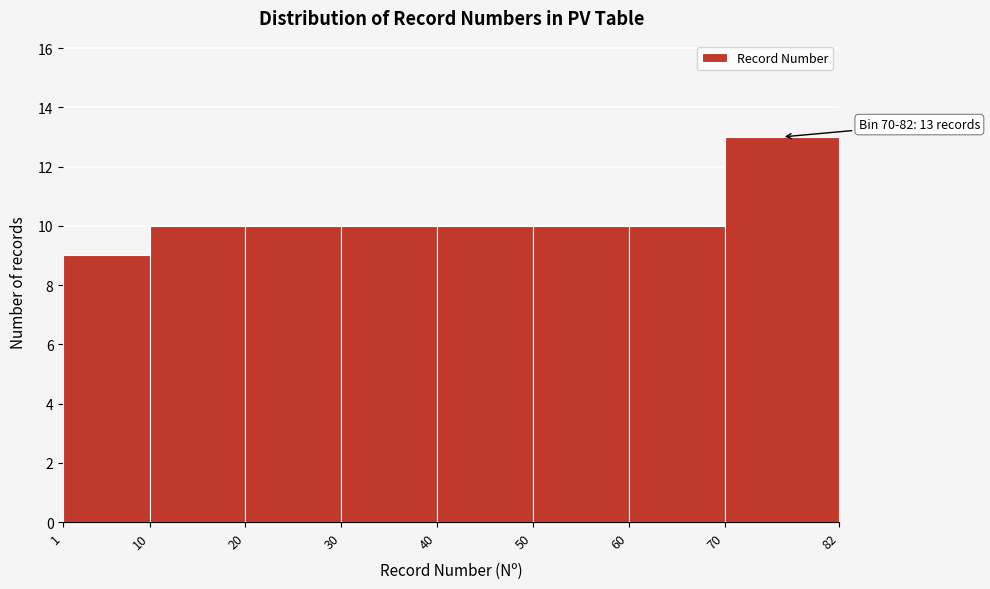

Over which range of the x-axis is the bar tallest?

70 to 82